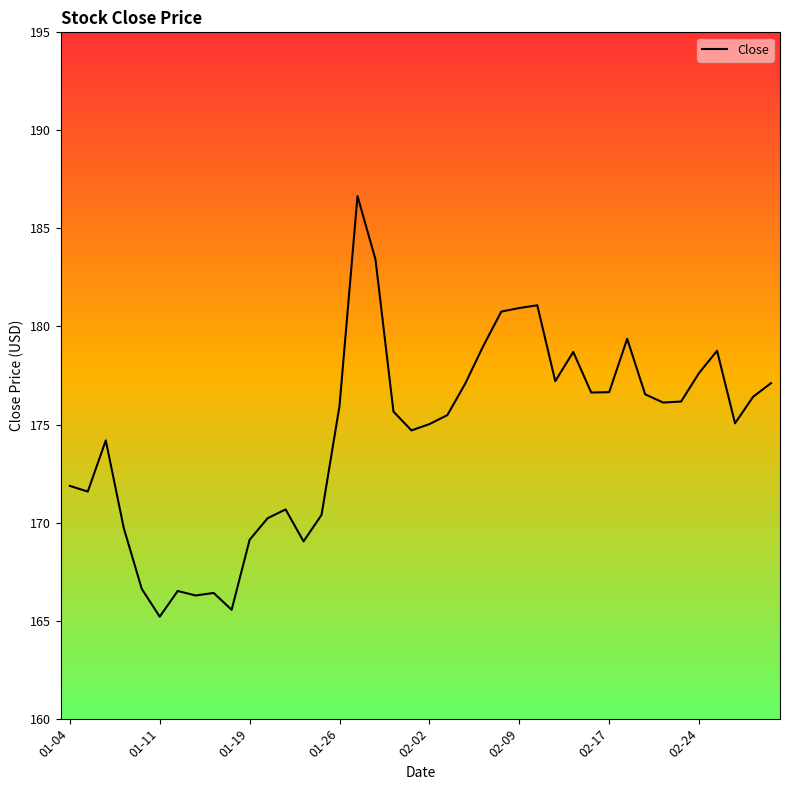

What is the smallest value displayed?

165.2